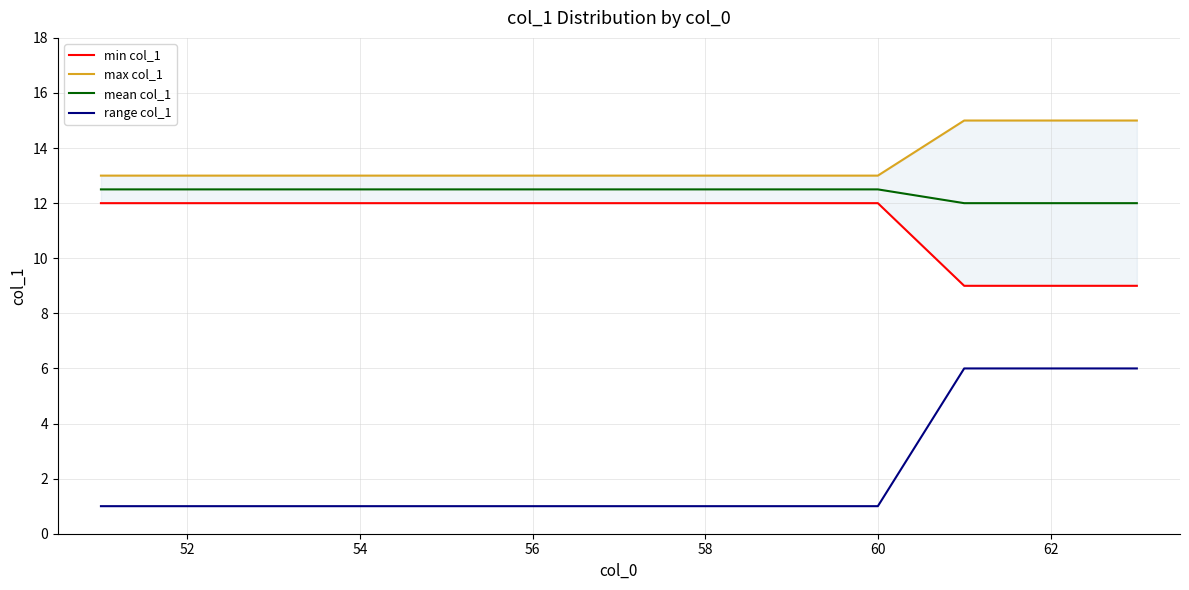

What are all the series names shown in the legend?

min col_1, max col_1, mean col_1, range col_1